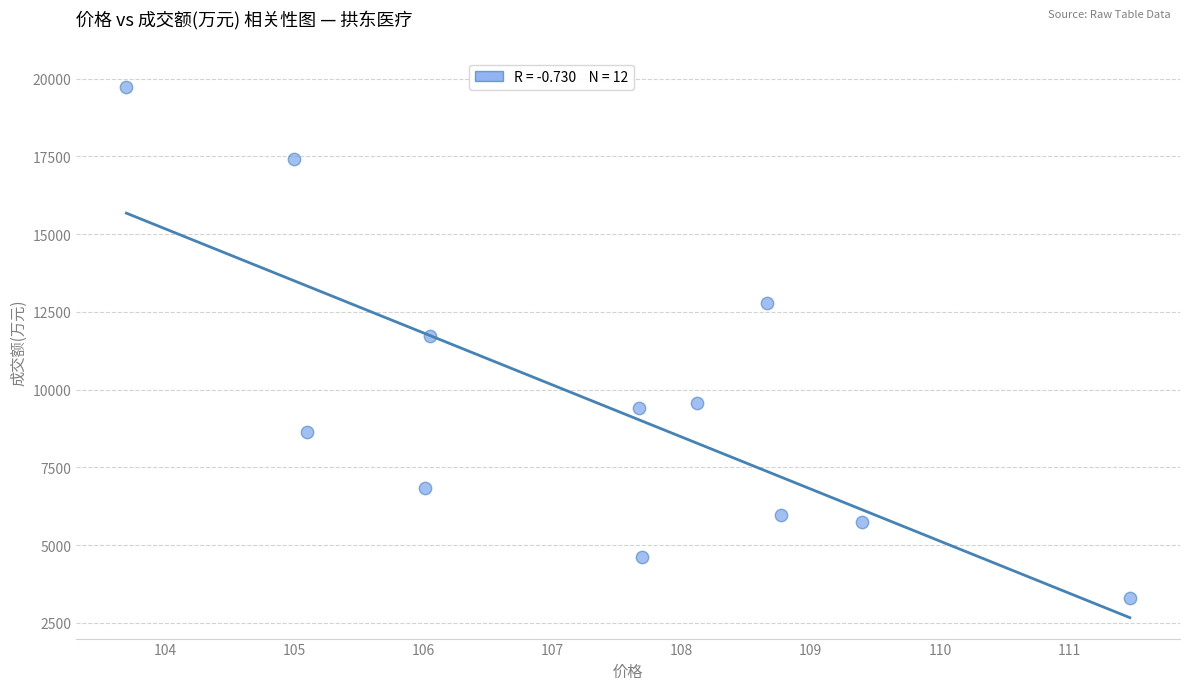

What Y value in the scatter plot is closest to 11523?

11735